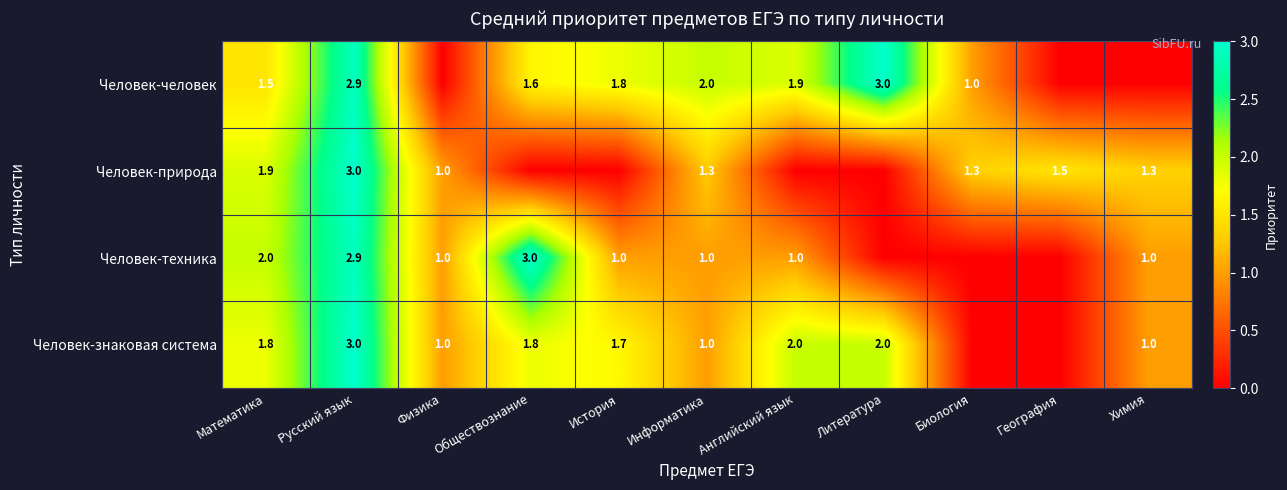

Is the value of Человек-техника at История greater than the value of Человек-природа at Биология?

No